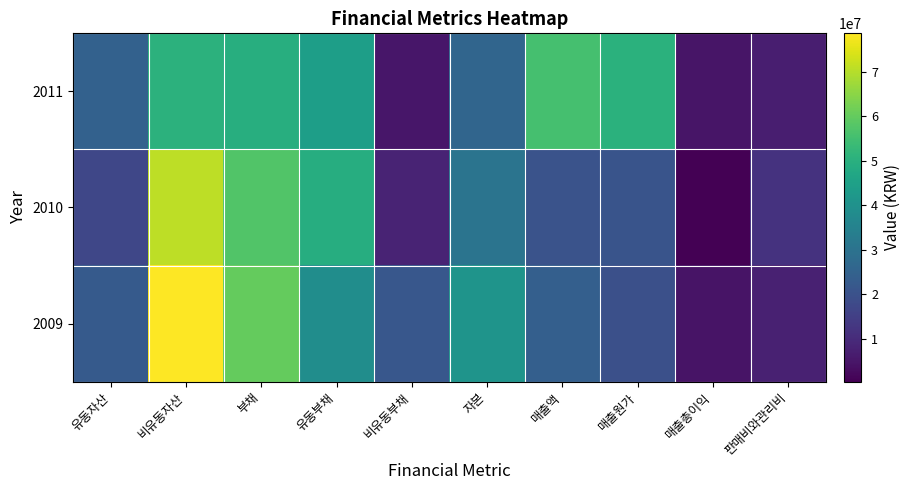

Reading left to right, what are all the values shown in this chart?

2011: 유동자산=24550063	비유동자산=50644668	부채=49392601	유동부채=44185024	비유동부채=5207577	자본=25802130	매출액=55411408	매출원가=50442980	매출총이익=4968428	판매비와관리비=6945999
2010: 유동자산=17087533	비유동자산=70915189	부채=57351987	유동부채=49104281	비유동부채=8247707	자본=30650735	매출액=20409852	매출원가=20831570	매출총이익=421718	판매비와관리비=11908339
2009: 유동자산=22511242	비유동자산=78592422	부채=60247146	유동부채=38673297	비유동부채=21573849	자본=40856519	매출액=24147952	매출원가=19644383	매출총이익=4503569	판매비와관리비=7658185